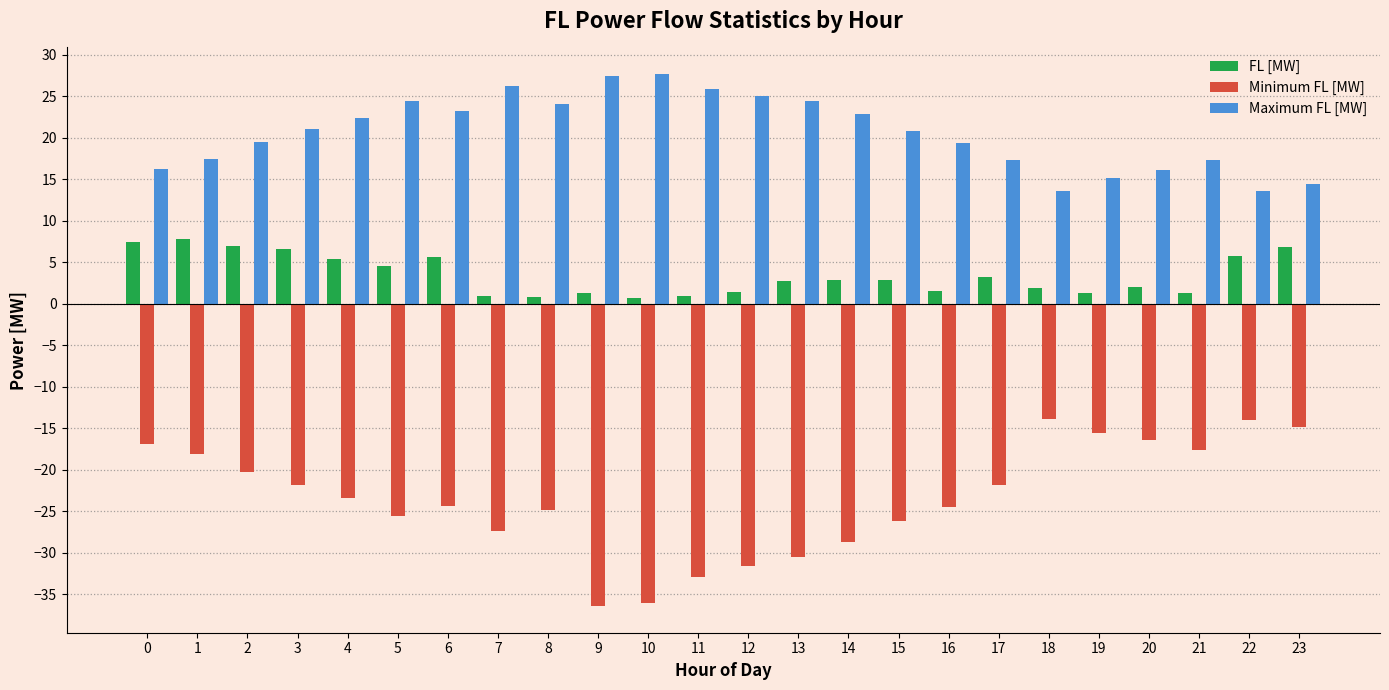

At 12, list the series in order from largest to smallest.

Maximum FL [MW], FL [MW], Minimum FL [MW]